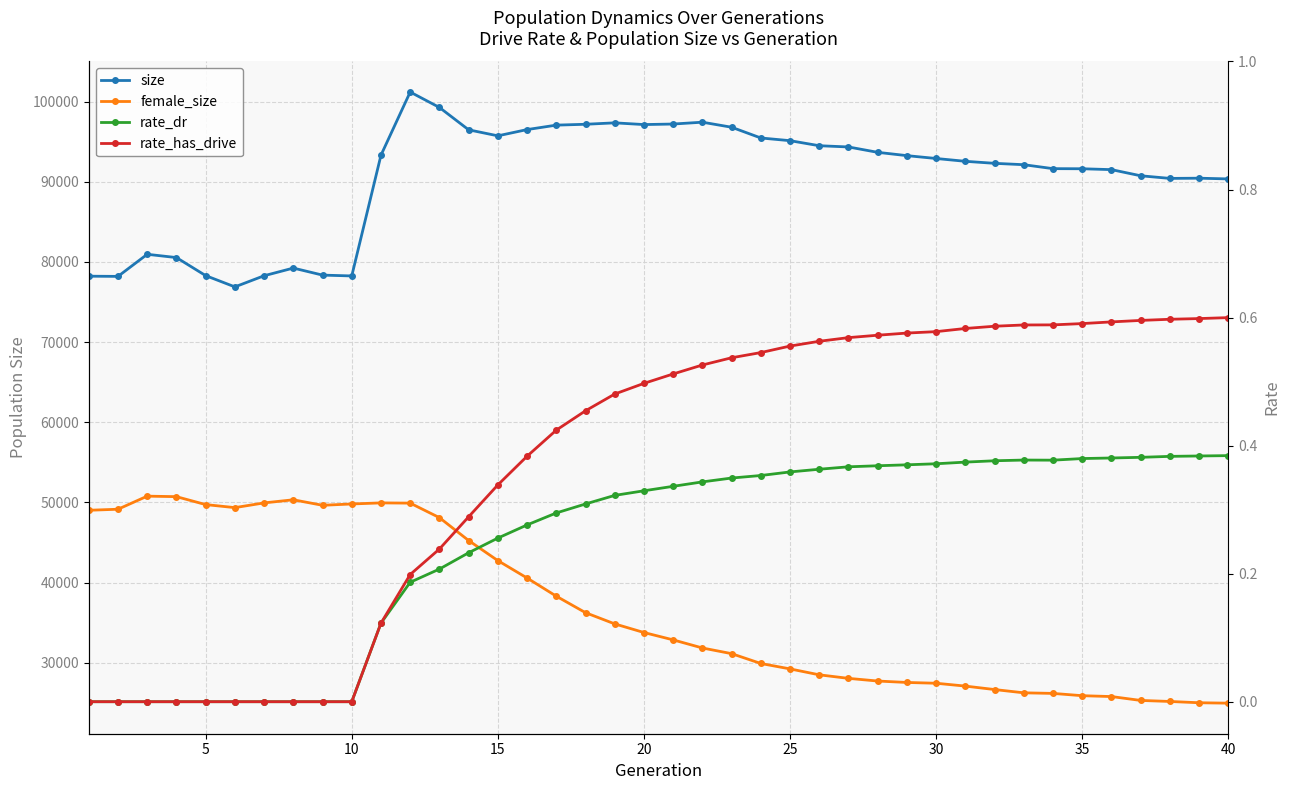

True or false: female_size and rate_has_drive cross at least once.

False